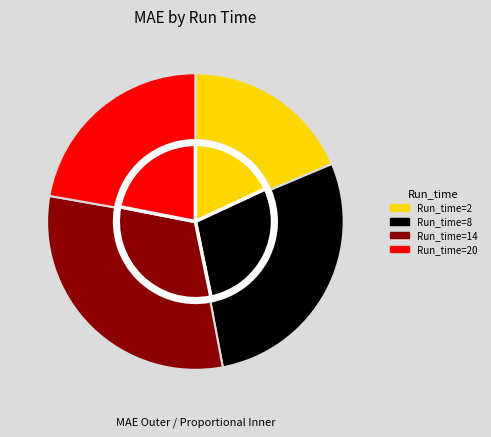

How many slices are in this pie chart?

4